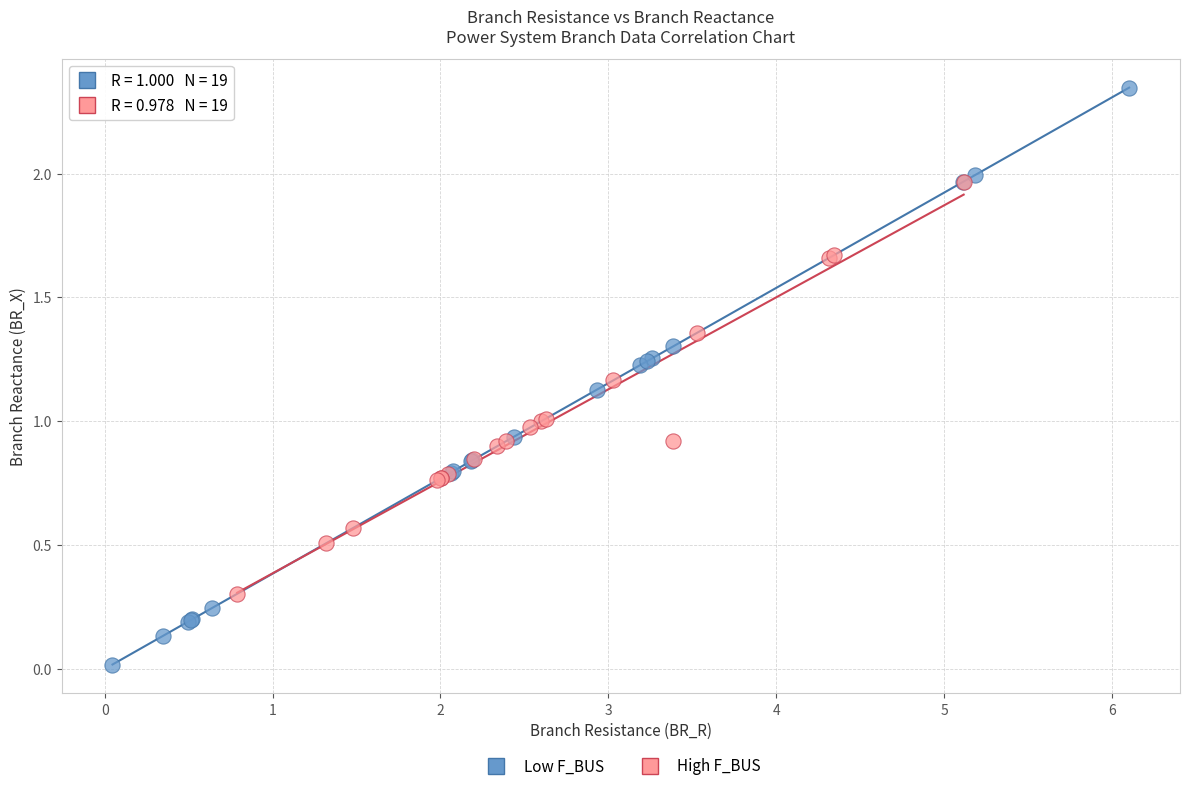

Which series reaches the minimum Y coordinate?

Low F_BUS